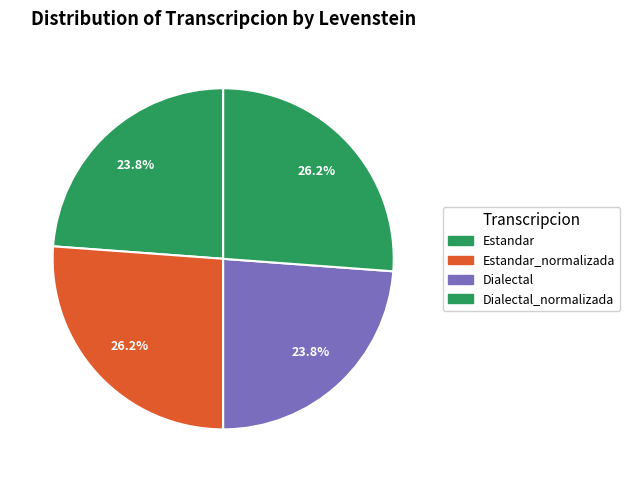

To the nearest percent, what is the combined percentage of Estandar_normalizada and Estandar?

50%